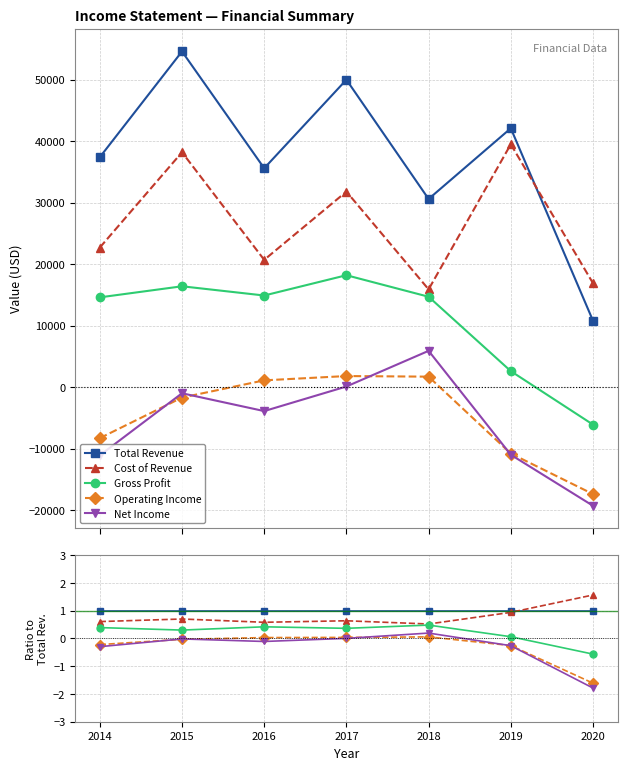

What is the value of the Cost of Revenue point at the 3rd from the left?

0.6